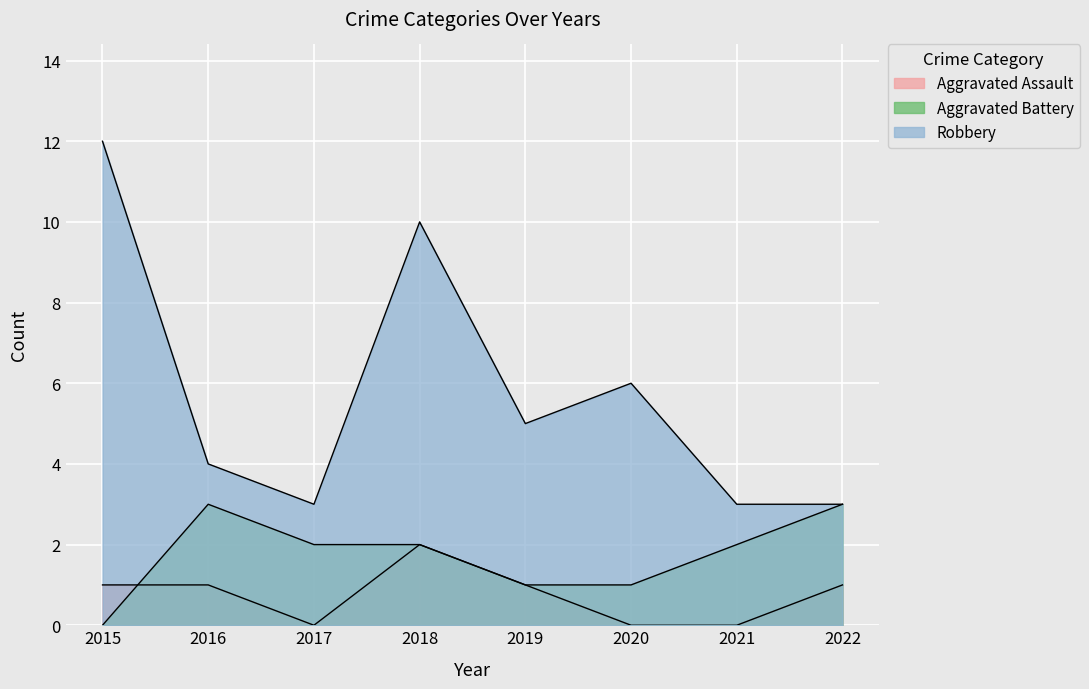

What is the sum of the Aggravated Battery values at 2015 and 2016?

3